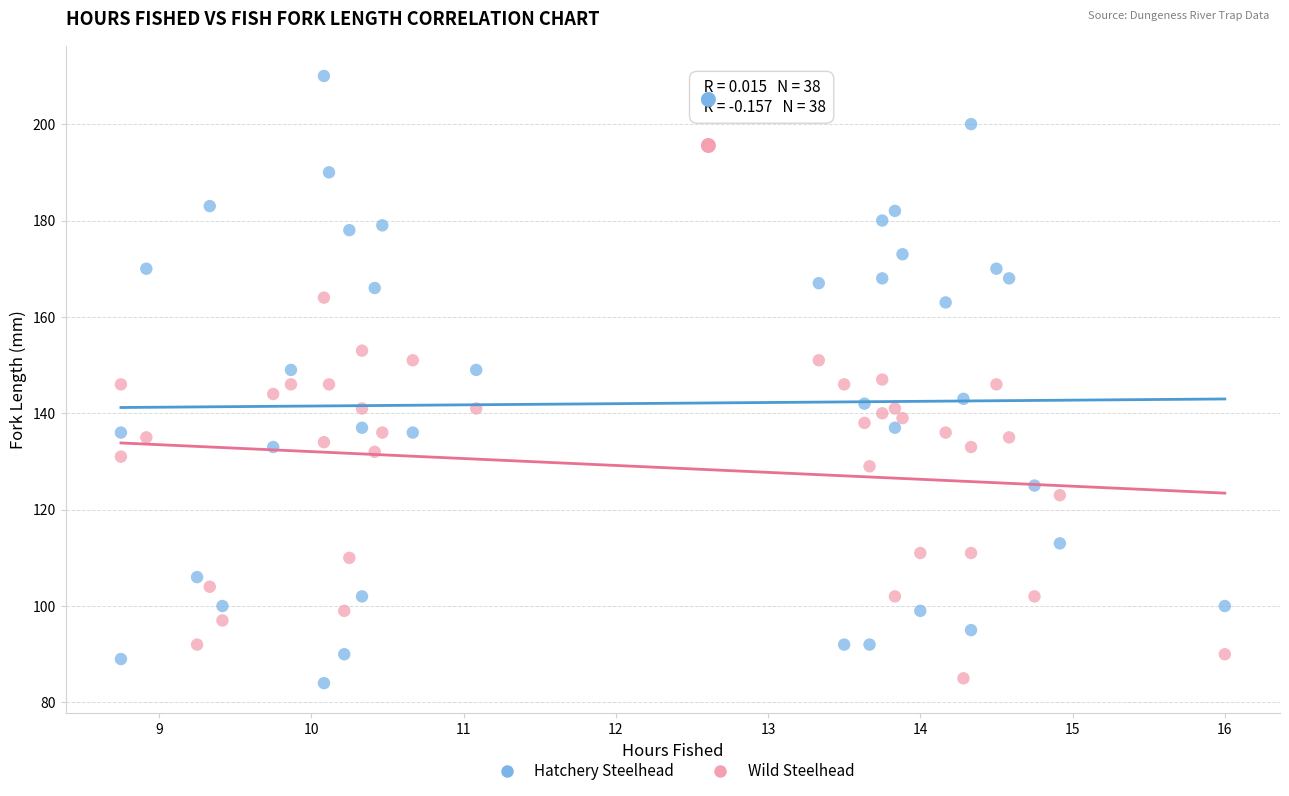

Which series has the widest spread of Y values?

Hatchery Steelhead